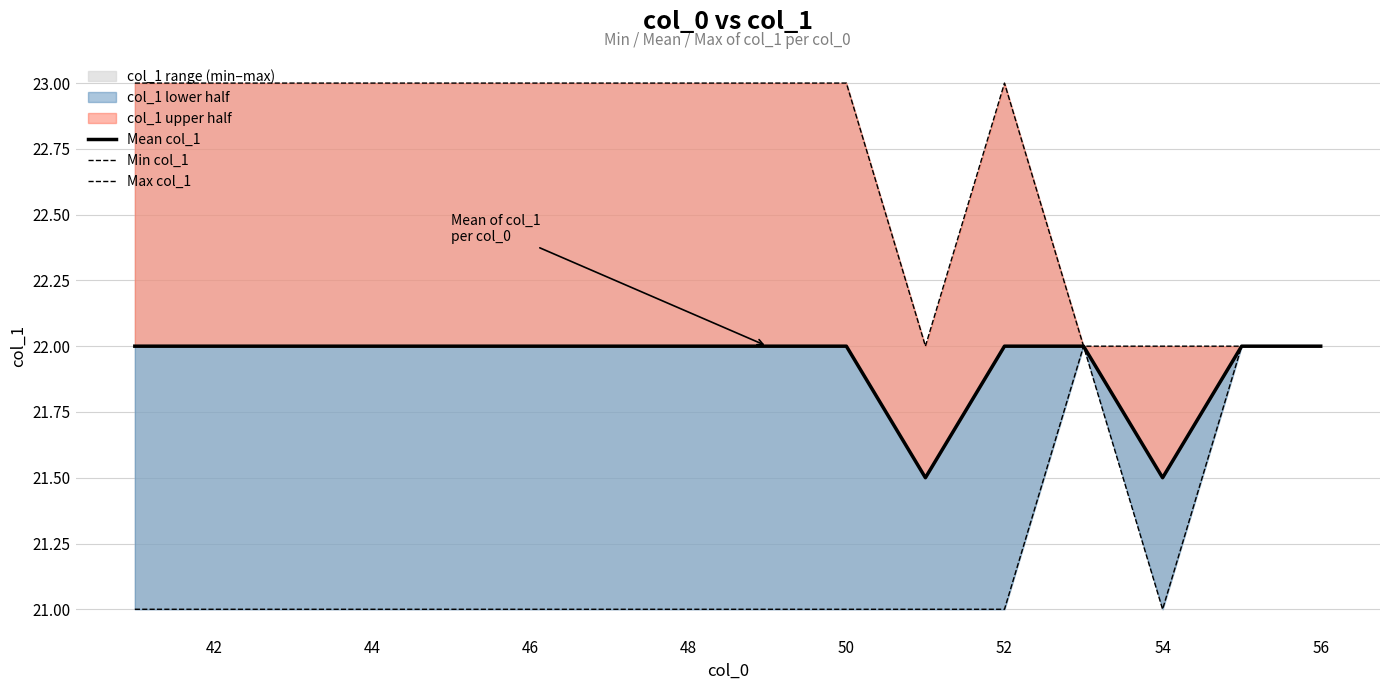

Reading right to left, list all the values displayed in this chart.

Mean col_1: 22.0	22.0	21.5	22.0	22.0	21.5	22.0	22.0	22.0	22.0	22.0	22.0	22.0	22.0	22.0	22.0
Min col_1: 22.0	22.0	21.0	22.0	21.0	21.0	21.0	21.0	21.0	21.0	21.0	21.0	21.0	21.0	21.0	21.0
Max col_1: 22.0	22.0	22.0	22.0	23.0	22.0	23.0	23.0	23.0	23.0	23.0	23.0	23.0	23.0	23.0	23.0